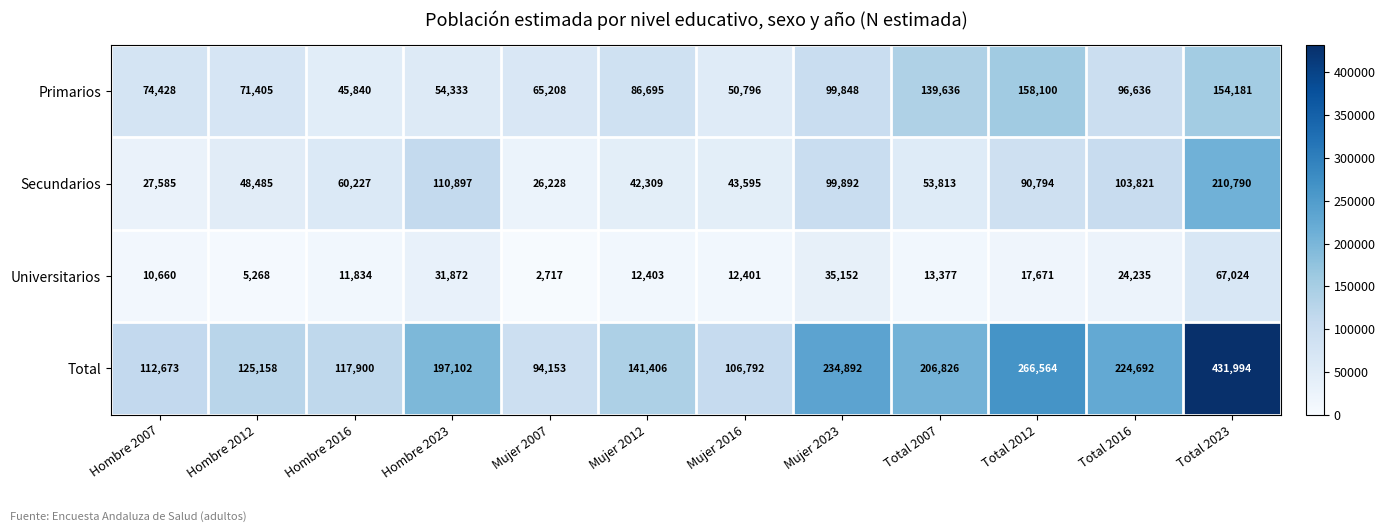

List the labels in order of Secundarios value, largest first.

Total 2023, Hombre 2023, Total 2016, Mujer 2023, Total 2012, Hombre 2016, Total 2007, Hombre 2012, Mujer 2016, Mujer 2012, Hombre 2007, Mujer 2007